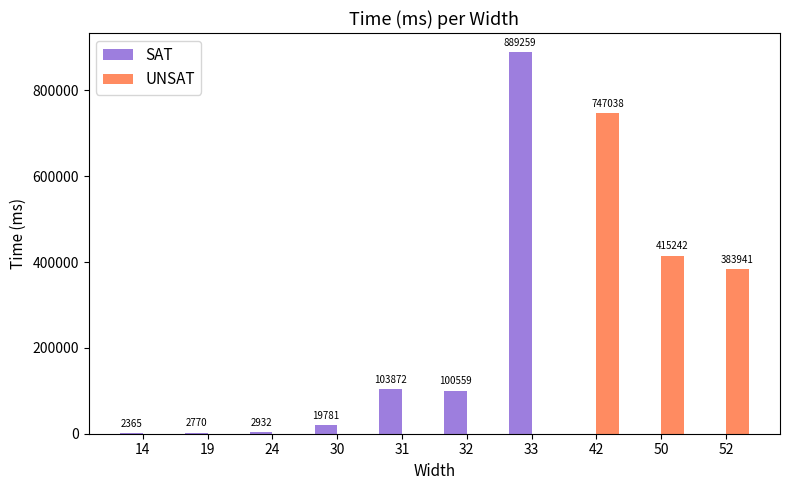

Which series has the largest total across all categories?

UNSAT